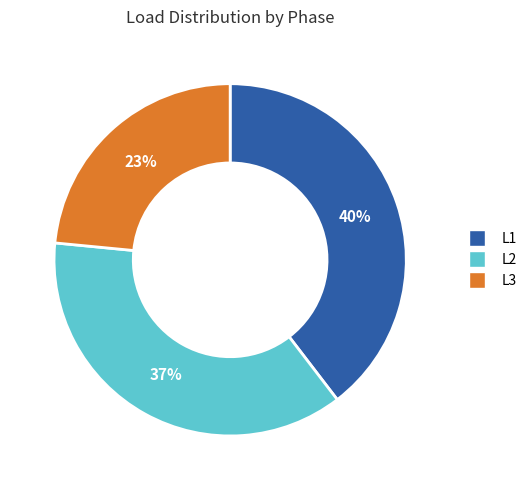

To the nearest percent, what is the difference between the L1 and L2 slice percentages?

3%